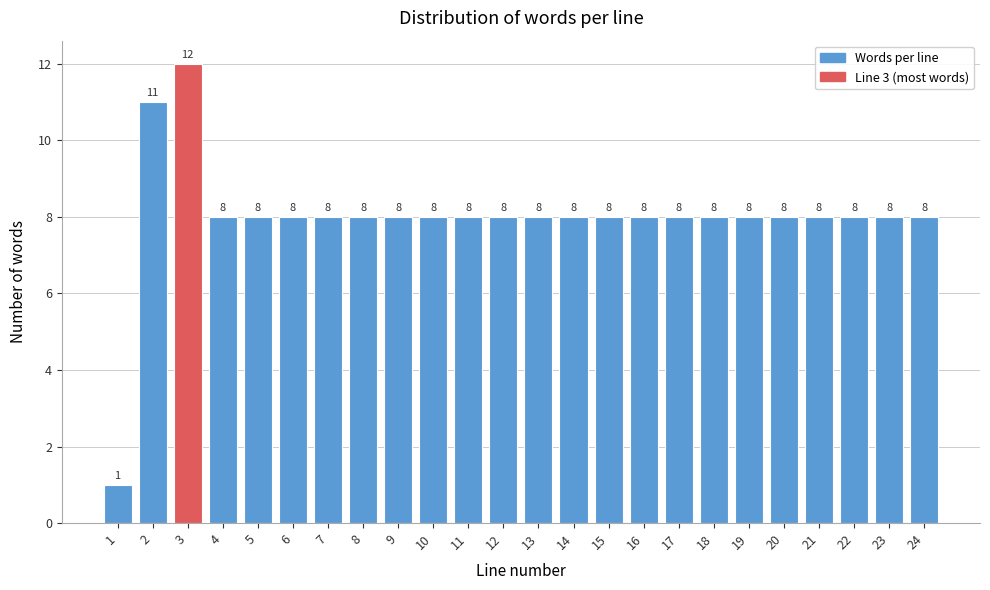

Reading left to right, list all the values displayed in this chart.

1	11	12	8	8	8	8	8	8	8	8	8	8	8	8	8	8	8	8	8	8	8	8	8